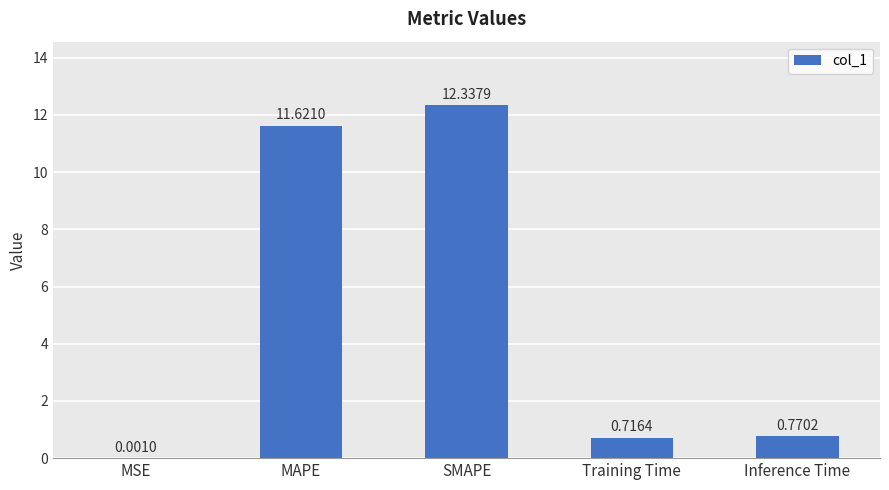

Count the number of categories in the chart.

5